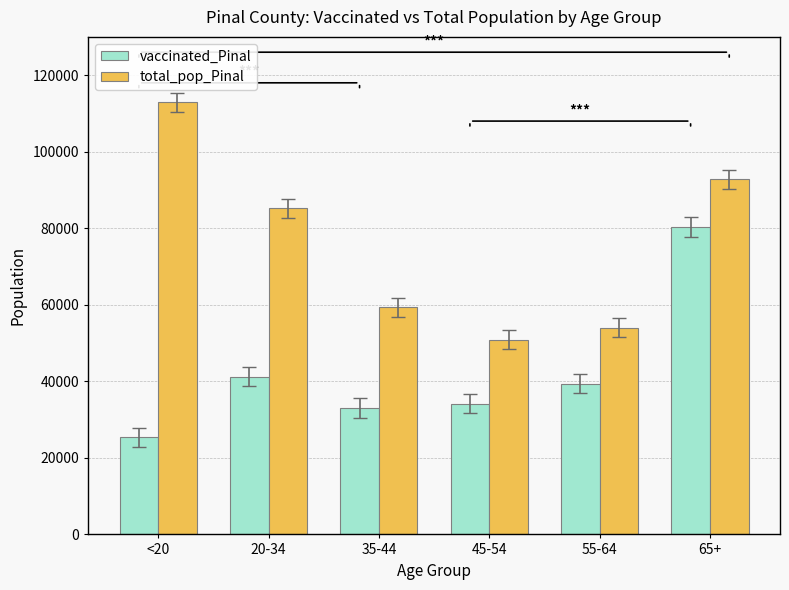

At 65+, list the series in order from smallest to largest.

vaccinated_Pinal, total_pop_Pinal